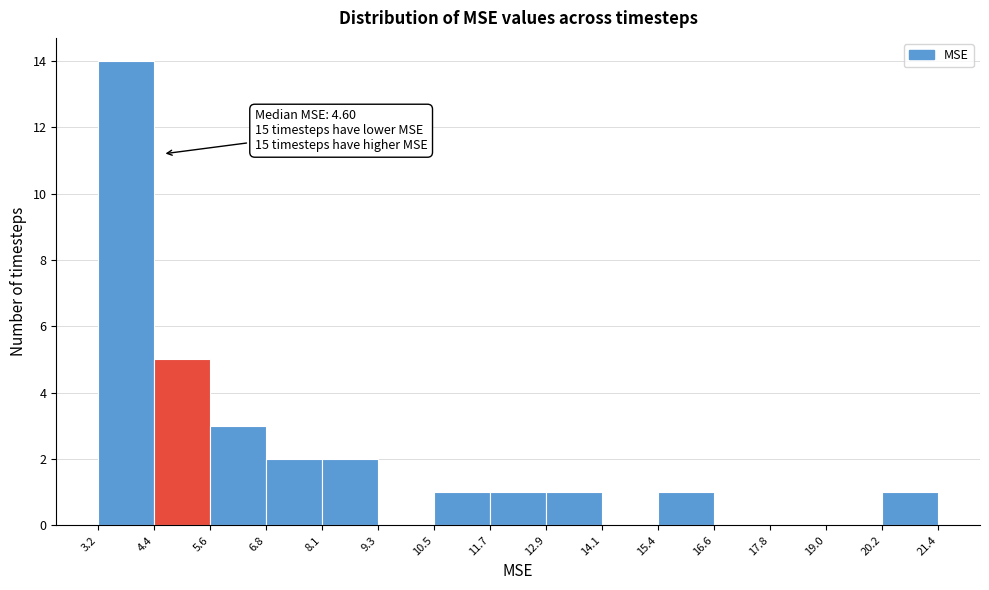

Which range on the x-axis has the tallest bar?

3.2 to 4.4